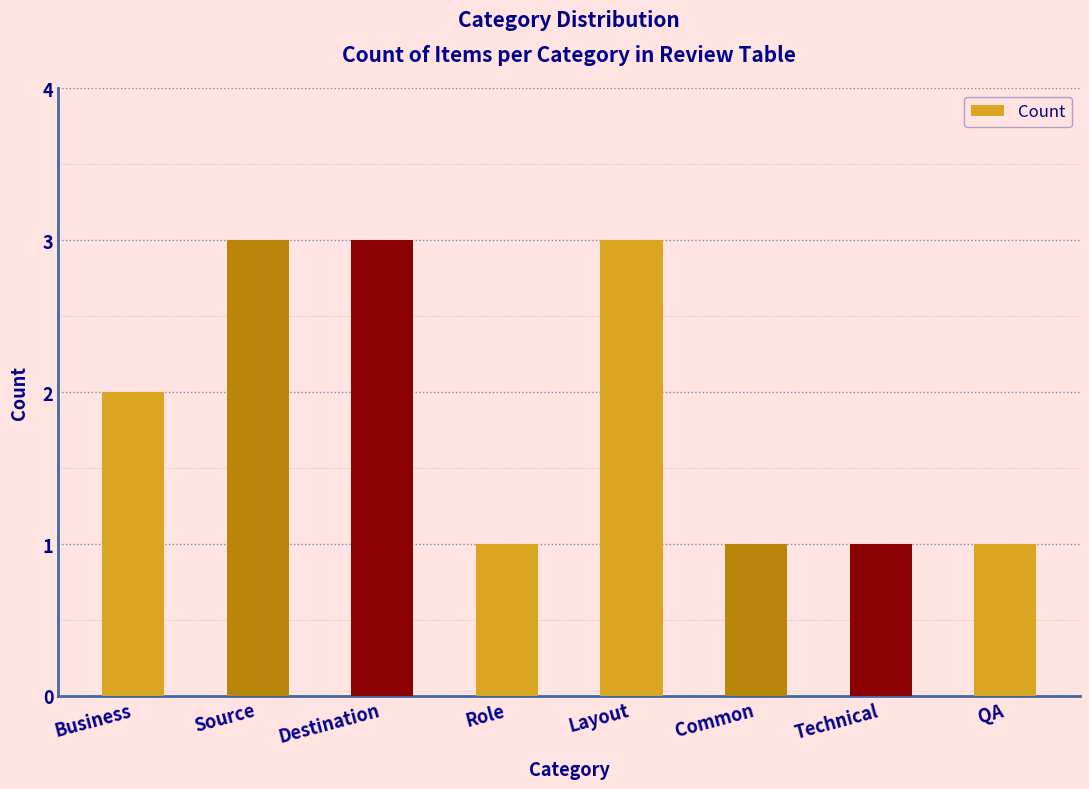

Reading left to right, transcribe all the data shown in this chart.

Business=2	Source=3	Destination=3	Role=1	Layout=3	Common=1	Technical=1	QA=1